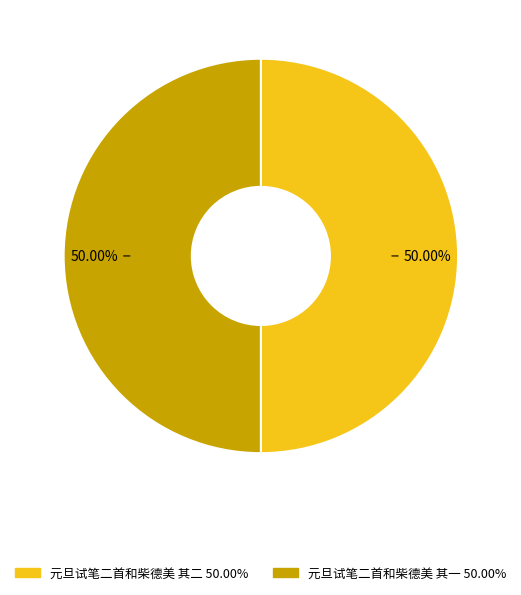

What is the total percentage of 元旦试笔二首和柴德美 其一 and 元旦试笔二首和柴德美 其二?

100.0%